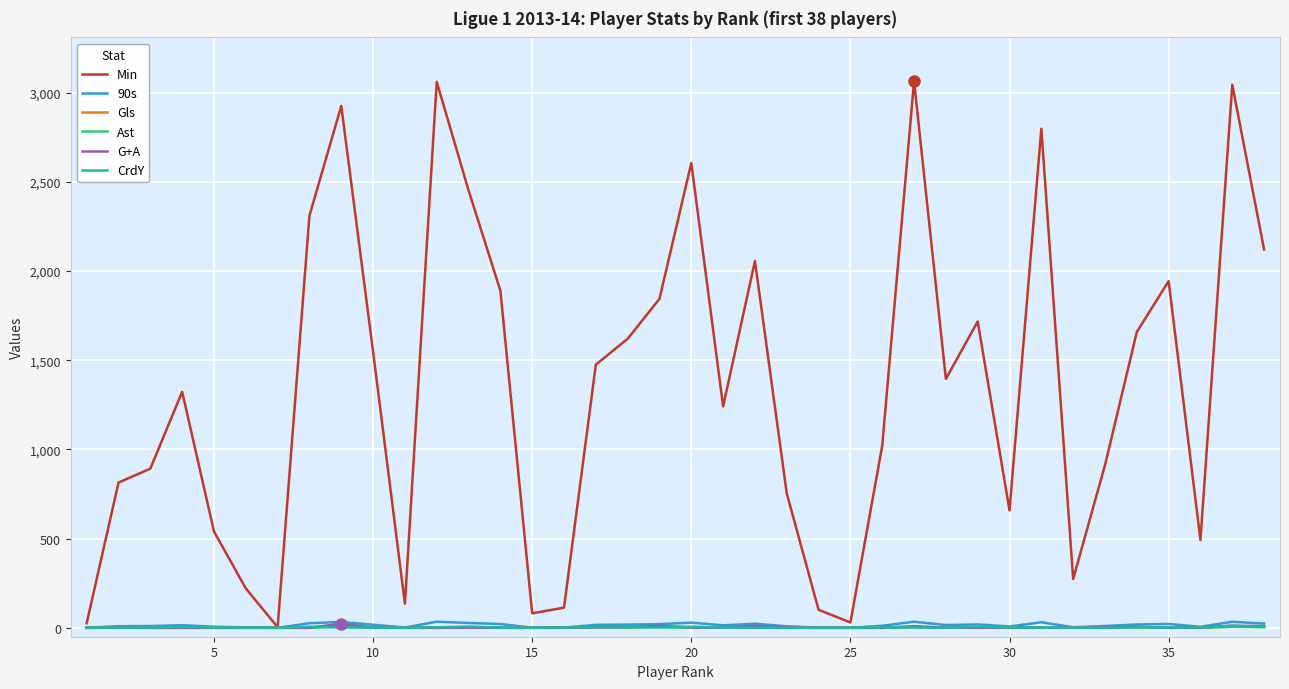

What is the maximum value shown in the chart?

3064.0